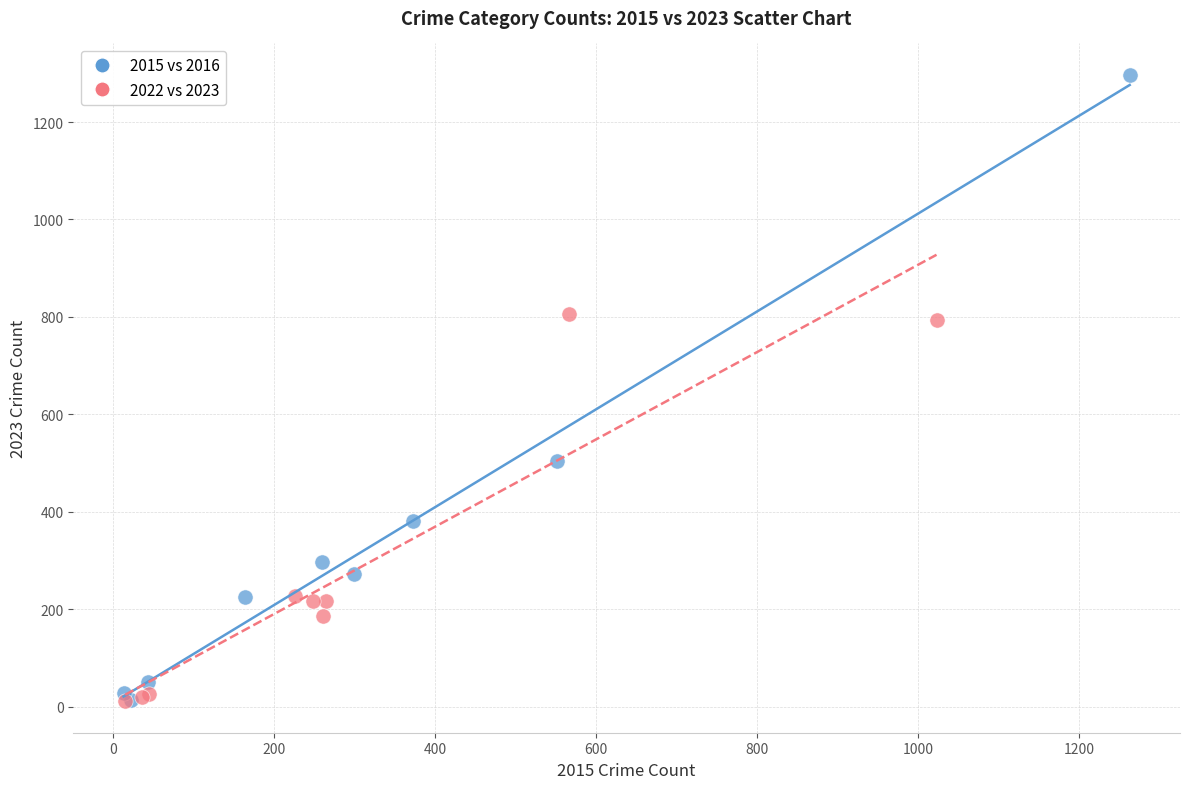

Which series reaches the maximum Y coordinate?

2015 vs 2016